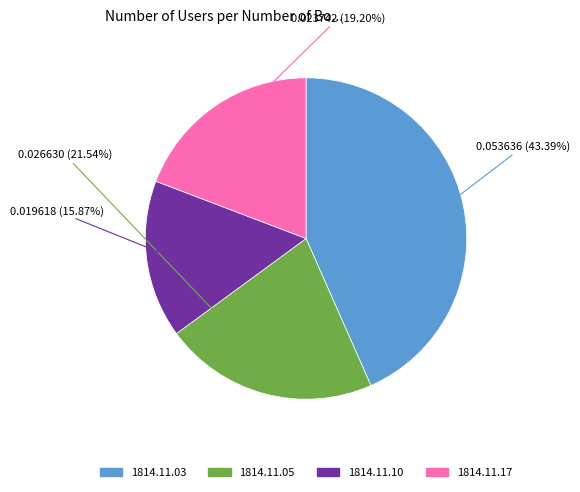

Is there a majority slice in this chart?

No